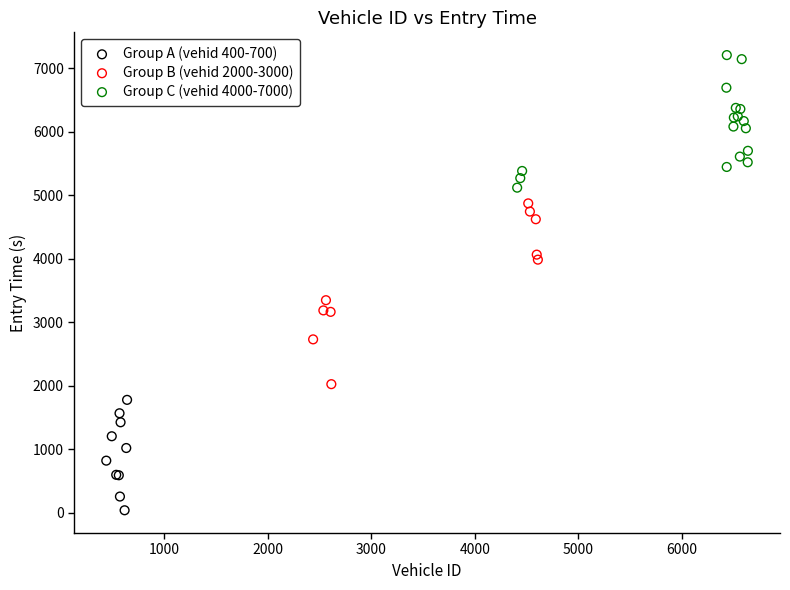

Which series reaches the minimum Y coordinate?

Group A (vehid 400-700)